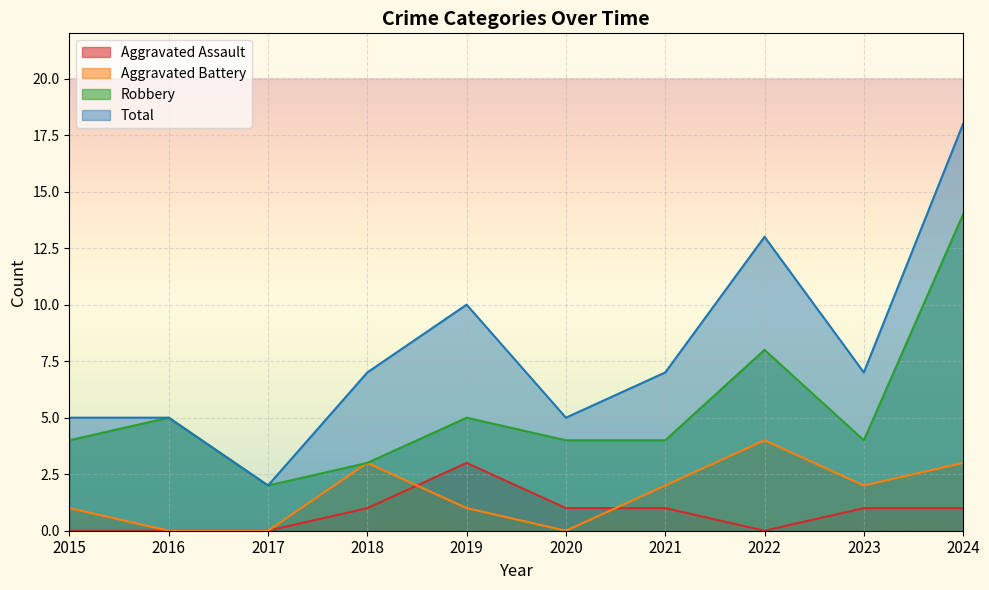

Which series has the largest total across all categories?

Total